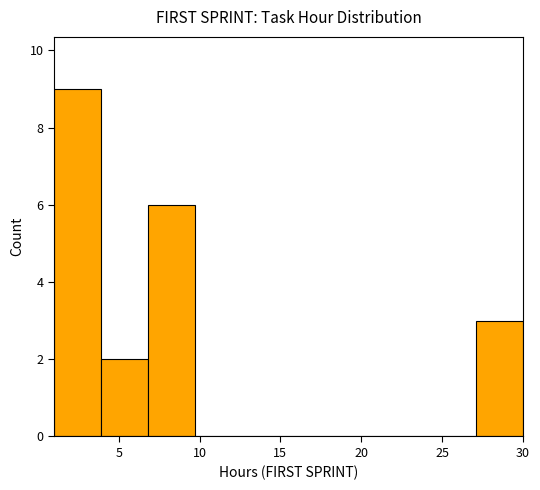

Which range on the x-axis has the tallest bar?

1.0 to 3.9